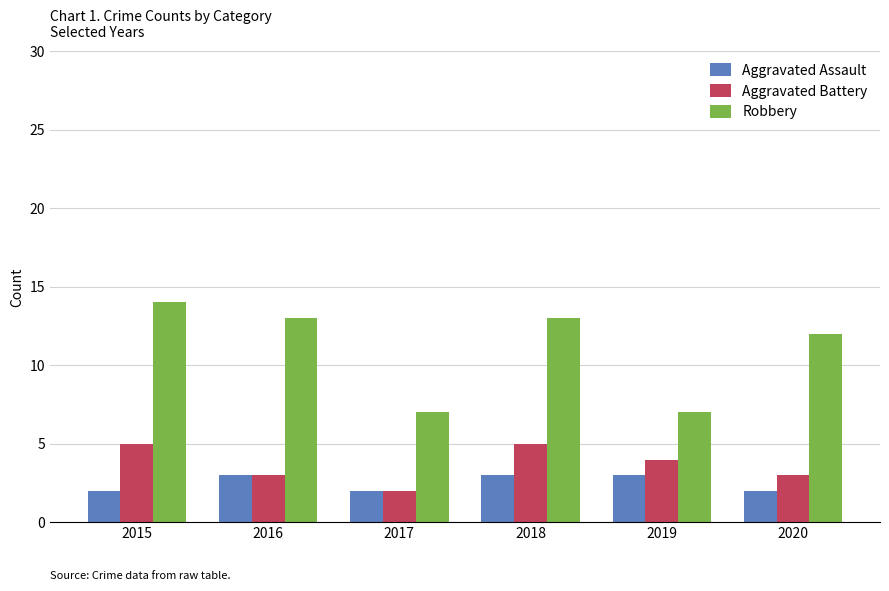

Are the bars grouped side by side (vs. stacked)?

Yes